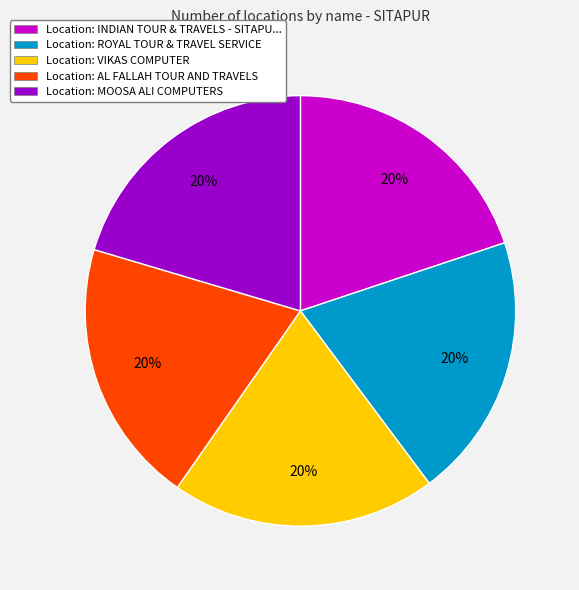

How many slices are in this pie chart?

5